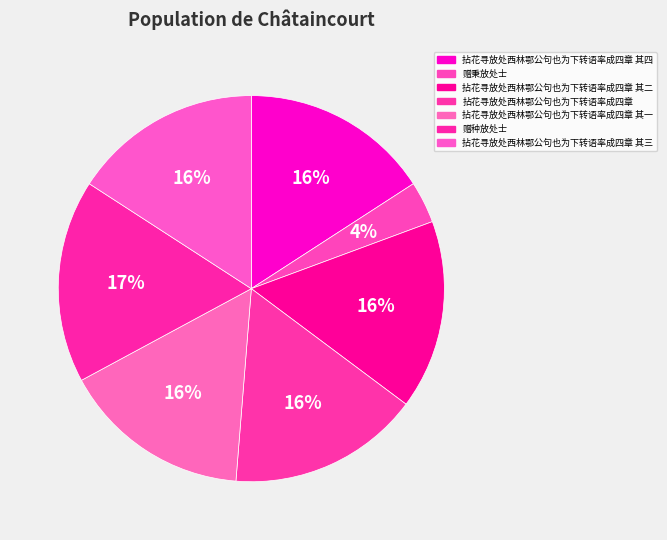

Do 拈花寻放处西林鄂公句也为下转语率成四章 and 拈花寻放处西林鄂公句也为下转语率成四章 其三 together represent more than half of the pie?

No